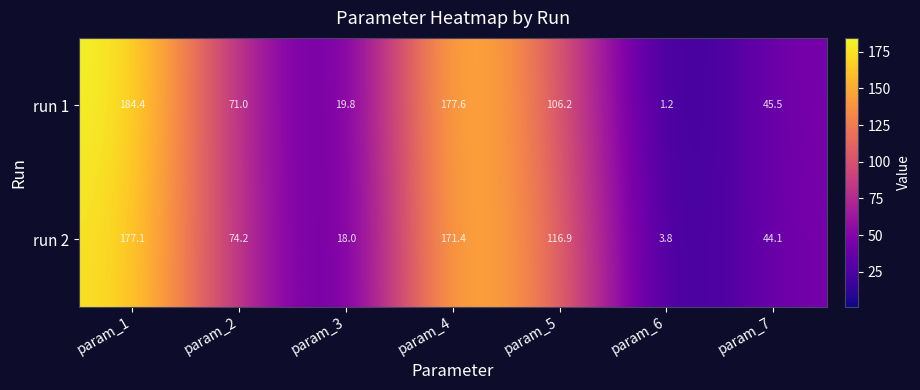

Rank the series by their maximum value, from highest to lowest.

run 1, run 2